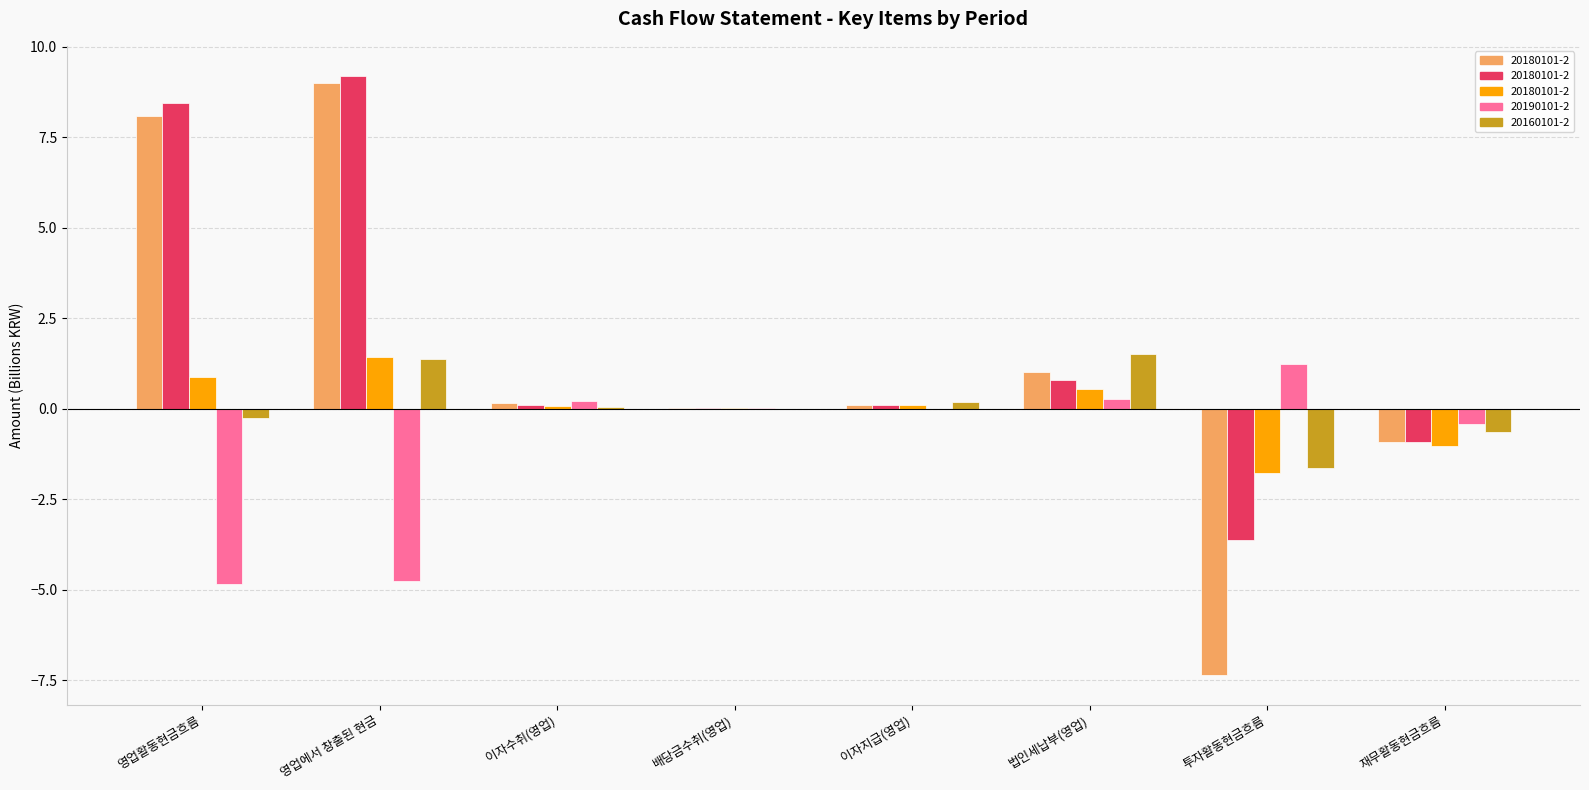

How many bars are there in each group?

5